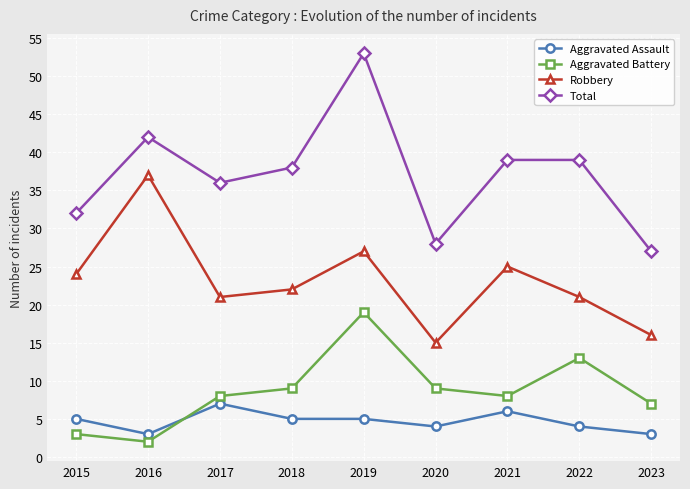

True or false: Robbery has more than 2 points higher than both neighbors.

True